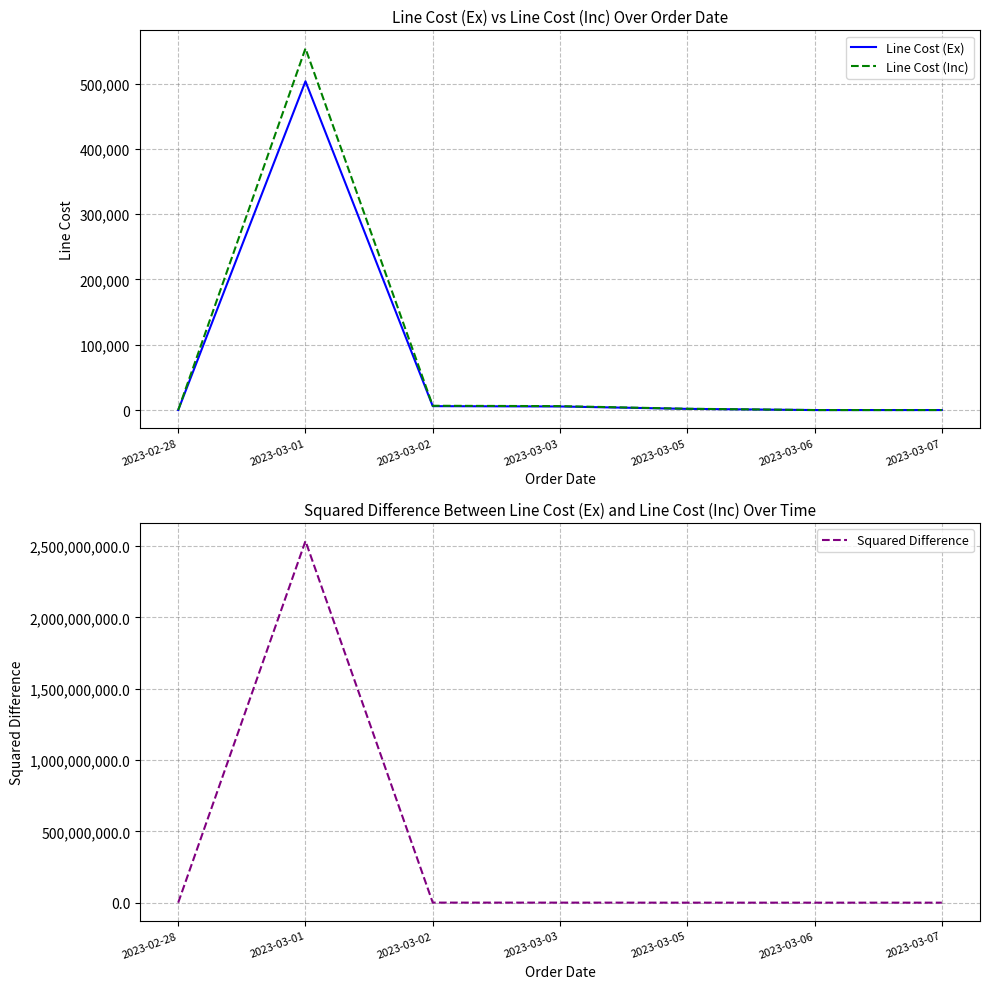

How many interior local valleys does the Line Cost (Ex) series have?

1